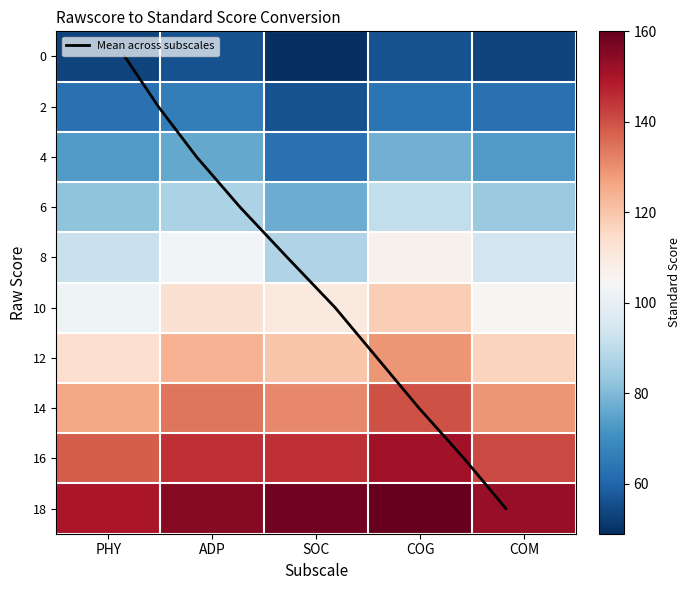

Rank the series by their maximum value, from lowest to highest.

0, 2, 4, 6, 8, 10, 12, 14, 16, 18